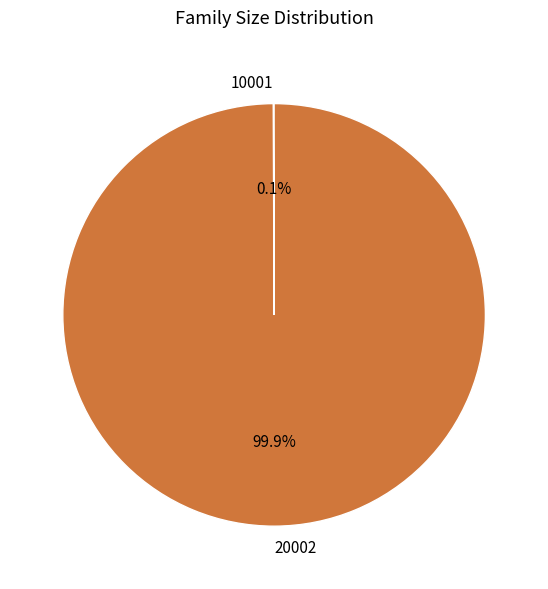

Which slice is the largest?

20002